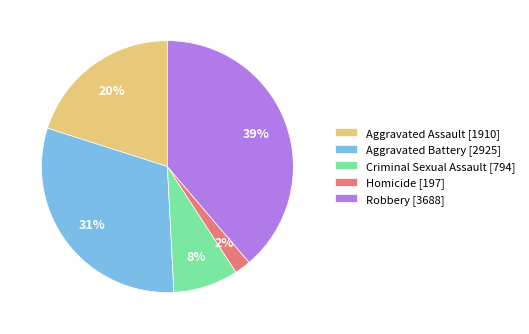

The Homicide slice represents 2% of the pie. True or false?

True